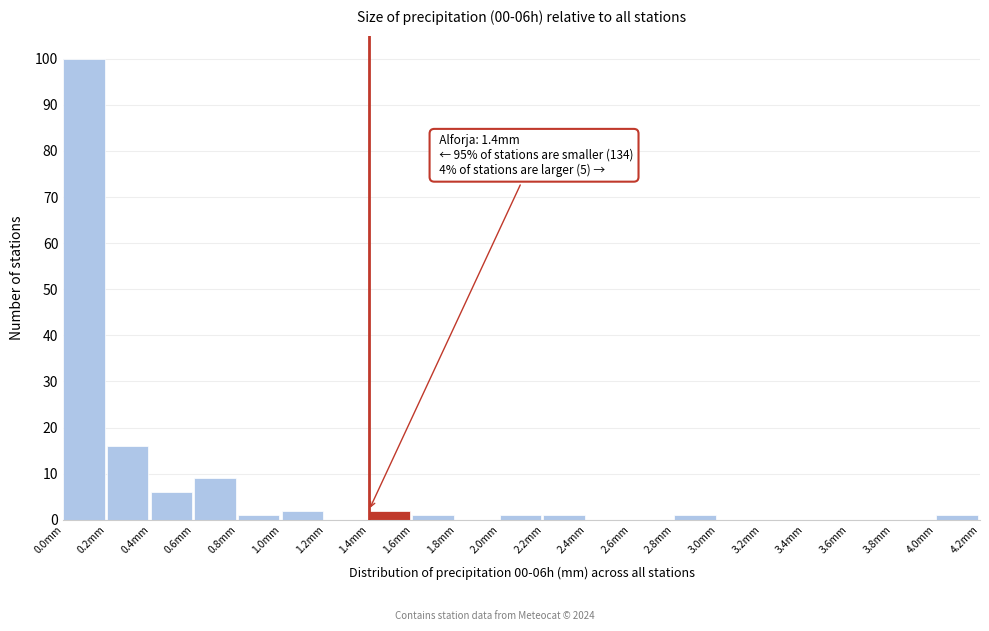

Over which range of the x-axis is the bar tallest?

0.0 to 0.2